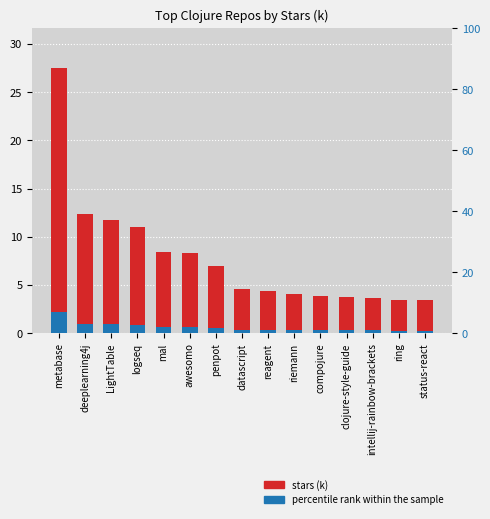

What are all the series names shown in the legend?

stars (k), percentile rank within the sample